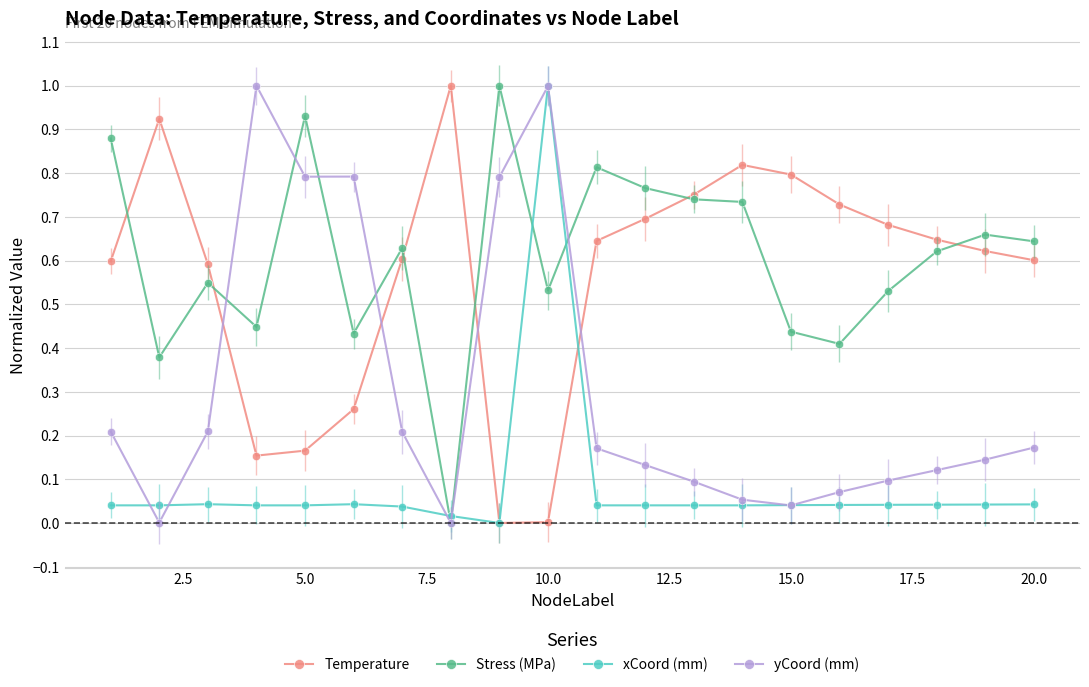

True or false: xCoord (mm) has more than 1 interior local peaks.

True